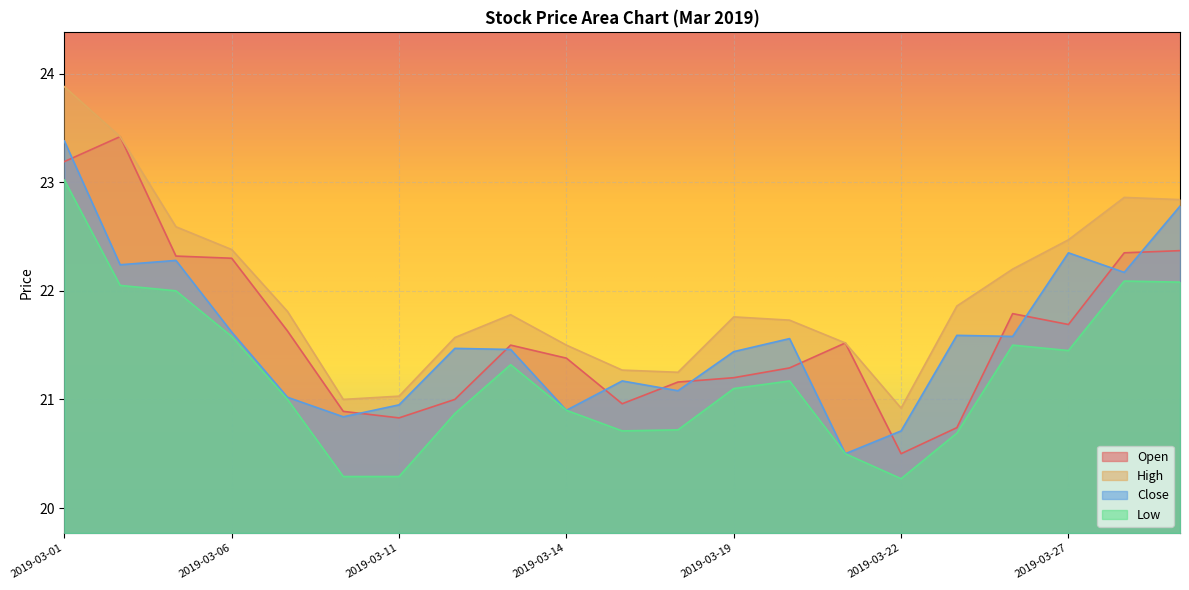

Read the High value at 2019-03-01.

23.9